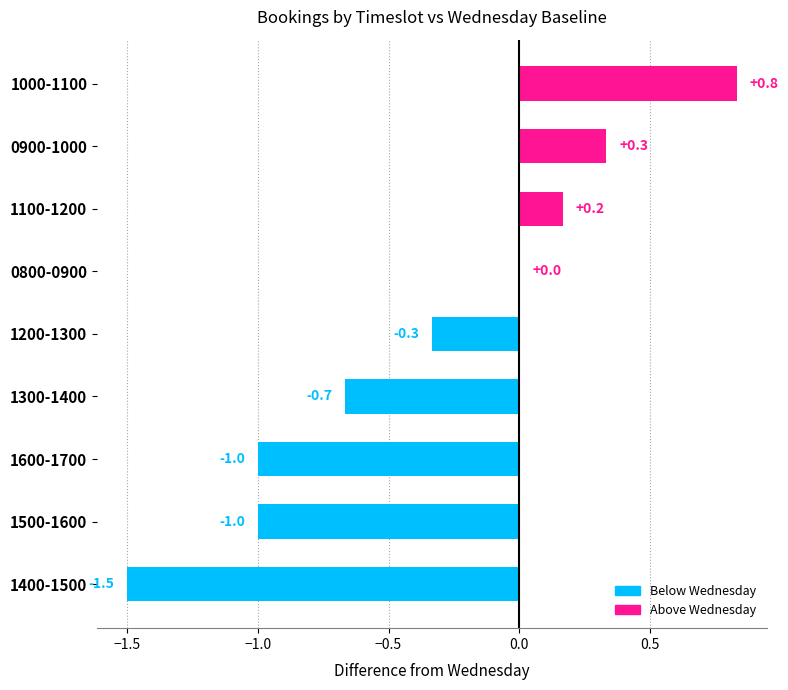

How many categories are shown in the chart?

9